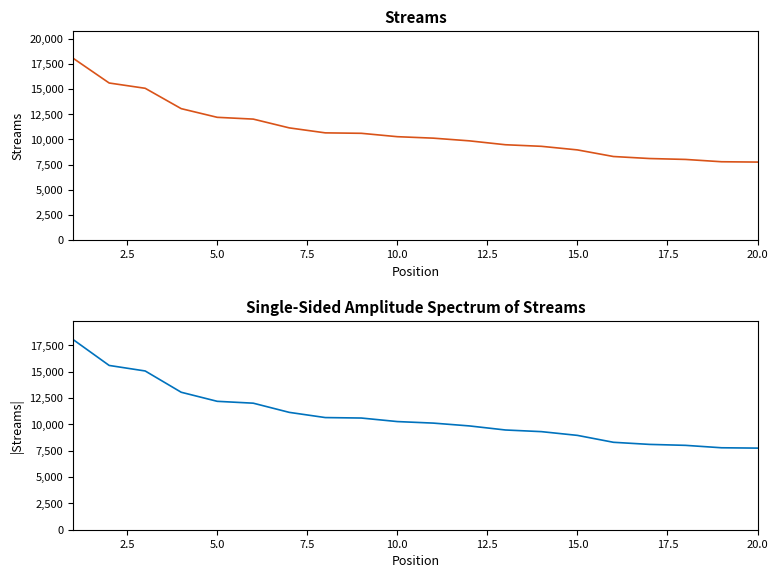

What is the difference between the maximum and second lowest values in the Streams series?

10273